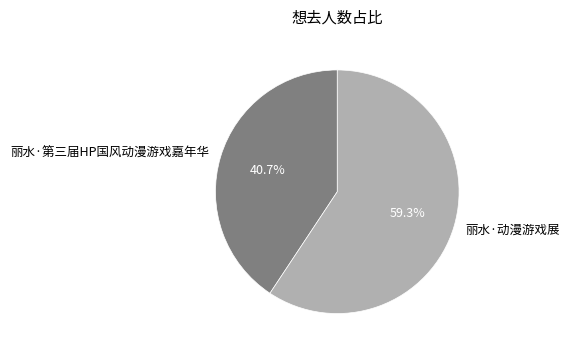

The 丽水·第三届HP国风动漫游戏嘉年华 slice represents 53% of the pie. True or false?

False